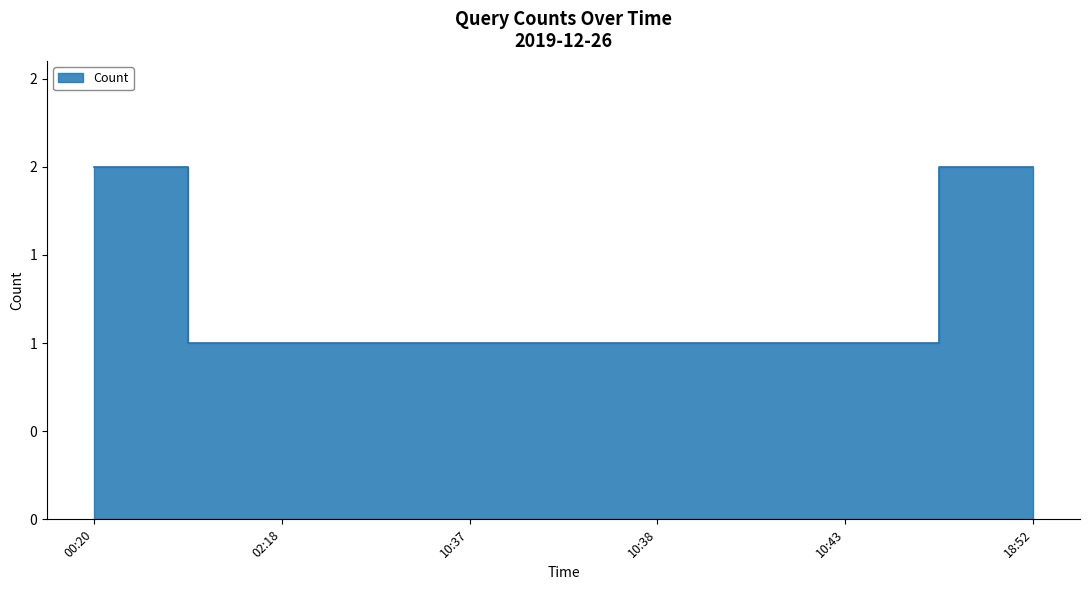

Rank the categories by value from highest to lowest.

00:20, 18:52, 02:18, 10:37, 10:38, 10:43